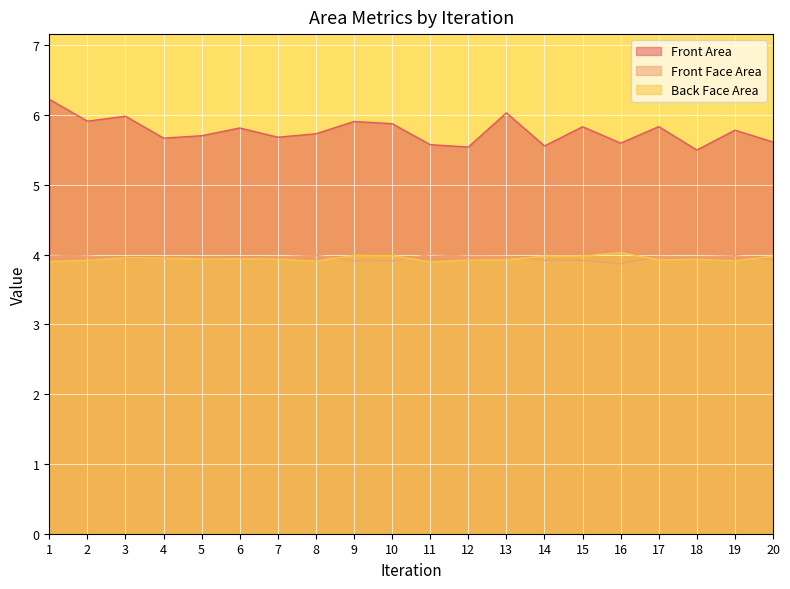

What is the spread (max minus min) of values at 11?

1.7